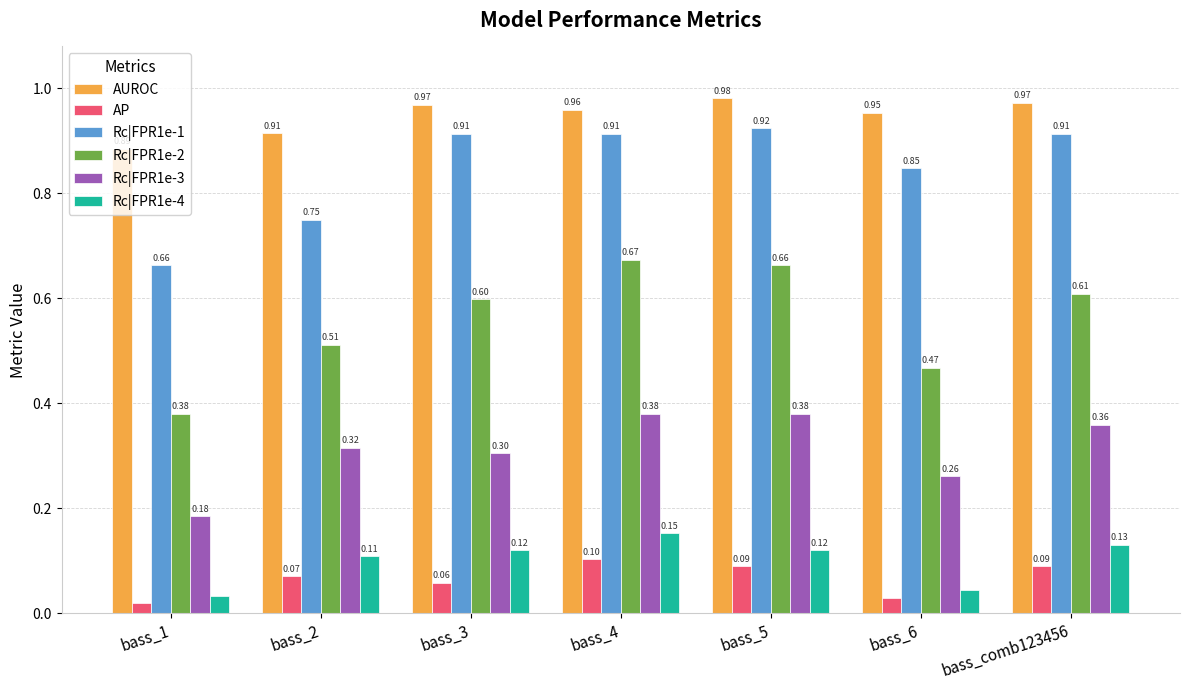

Rank the categories by Rc|FPR1e-2 value from highest to lowest.

bass_4, bass_5, bass_comb123456, bass_3, bass_2, bass_6, bass_1